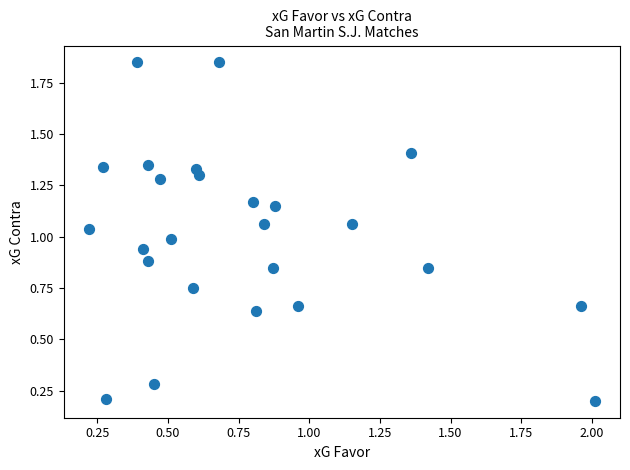

What is the range of X values (max minus min)?

1.8